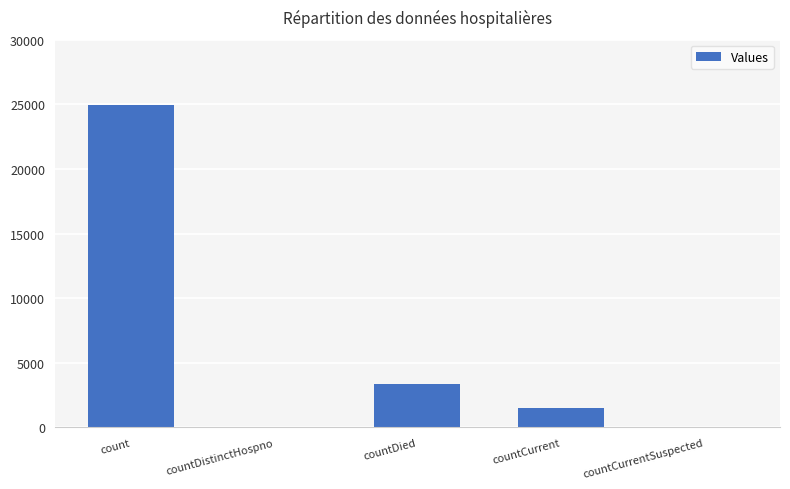

Which category has the highest value across all series?

count